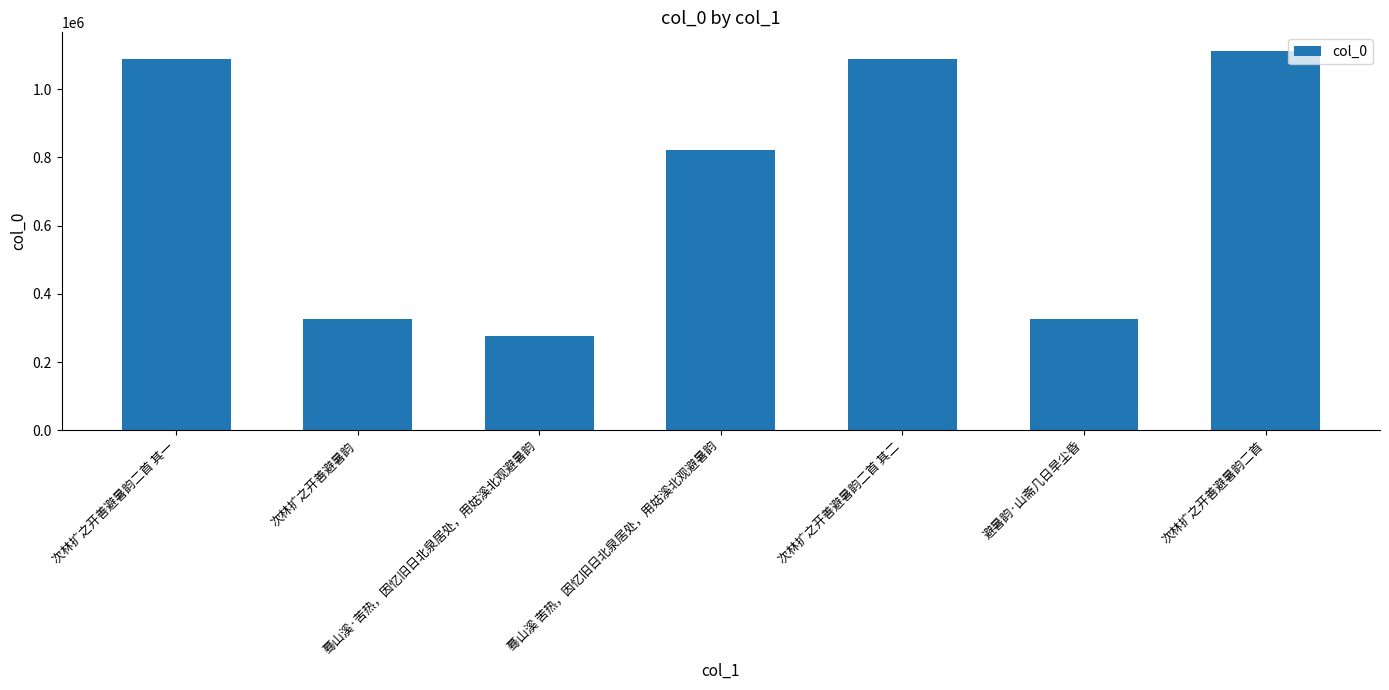

What is the label of the 5th bar from the left?

次林扩之开善避暑韵二首 其二